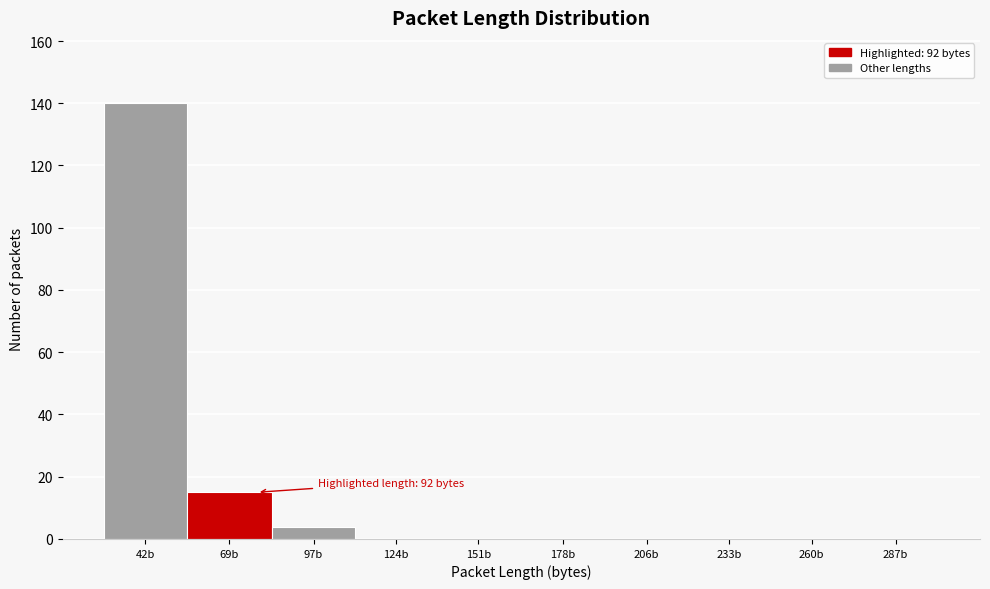

Reading right to left, what are all the values shown in this chart?

287b=0	260b=0	233b=0	206b=0	178b=0	151b=0	124b=0	97b=4	69b=15	42b=140